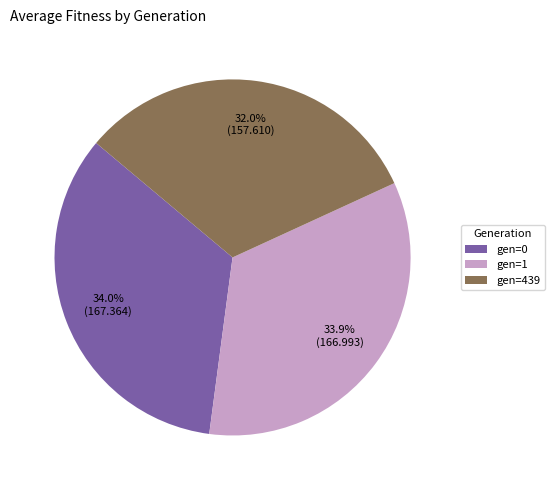

What percentage is NOT represented by gen=439?

68.0%